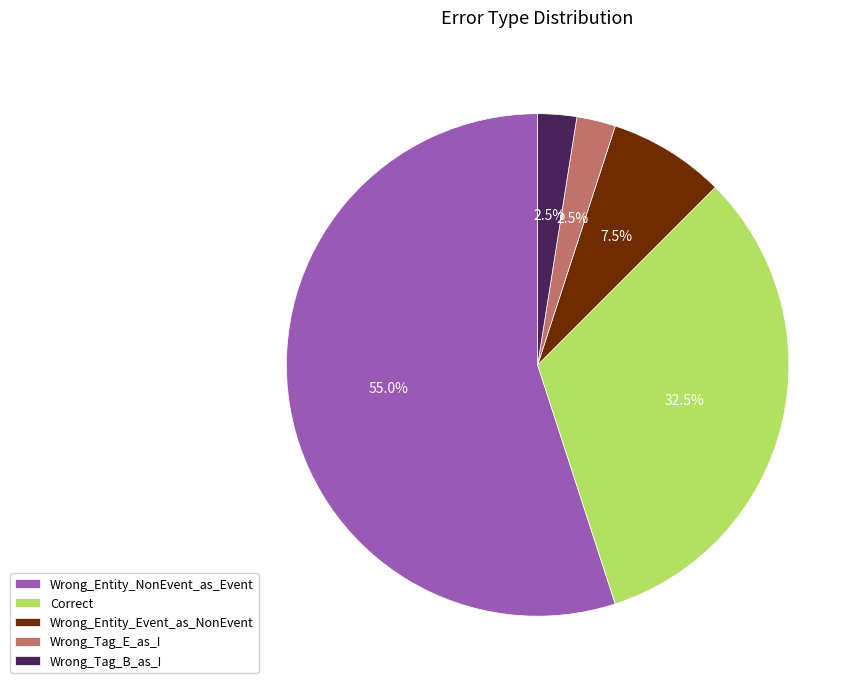

Is there a majority slice in this chart?

Yes